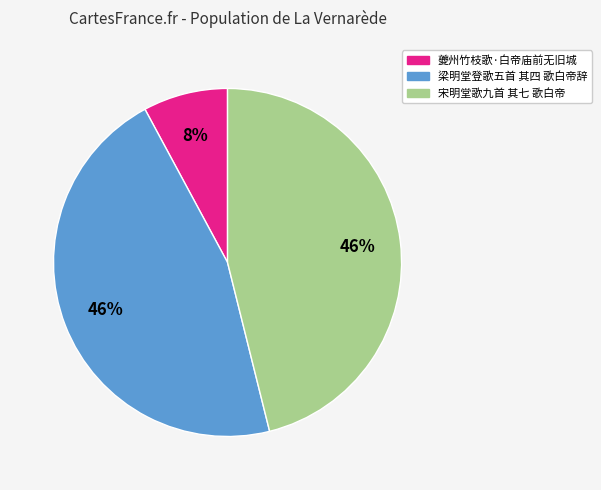

How many segments does this pie chart have?

3